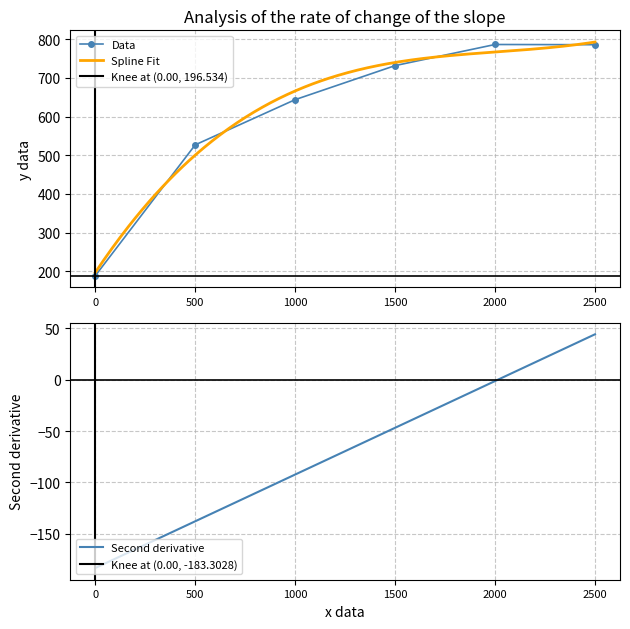

At which label is Data closest to 487?

500